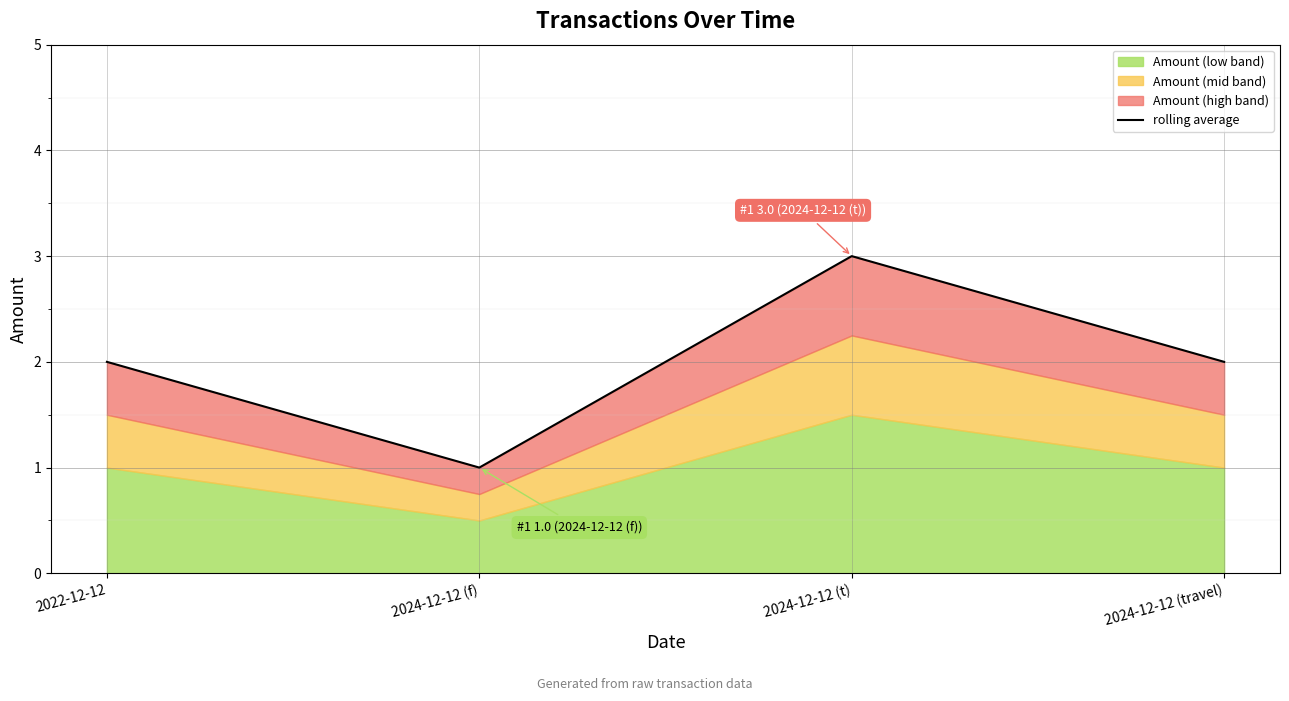

Reading right to left, transcribe all the data shown in this chart.

2	3	1	2